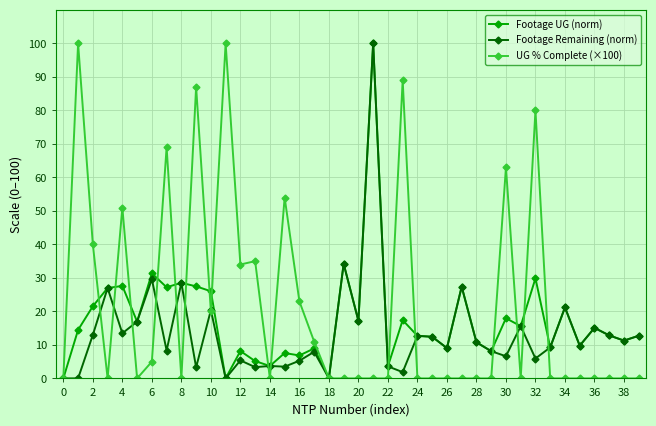

What are all the series names shown in the legend?

Footage UG (norm), Footage Remaining (norm), UG % Complete (×100)